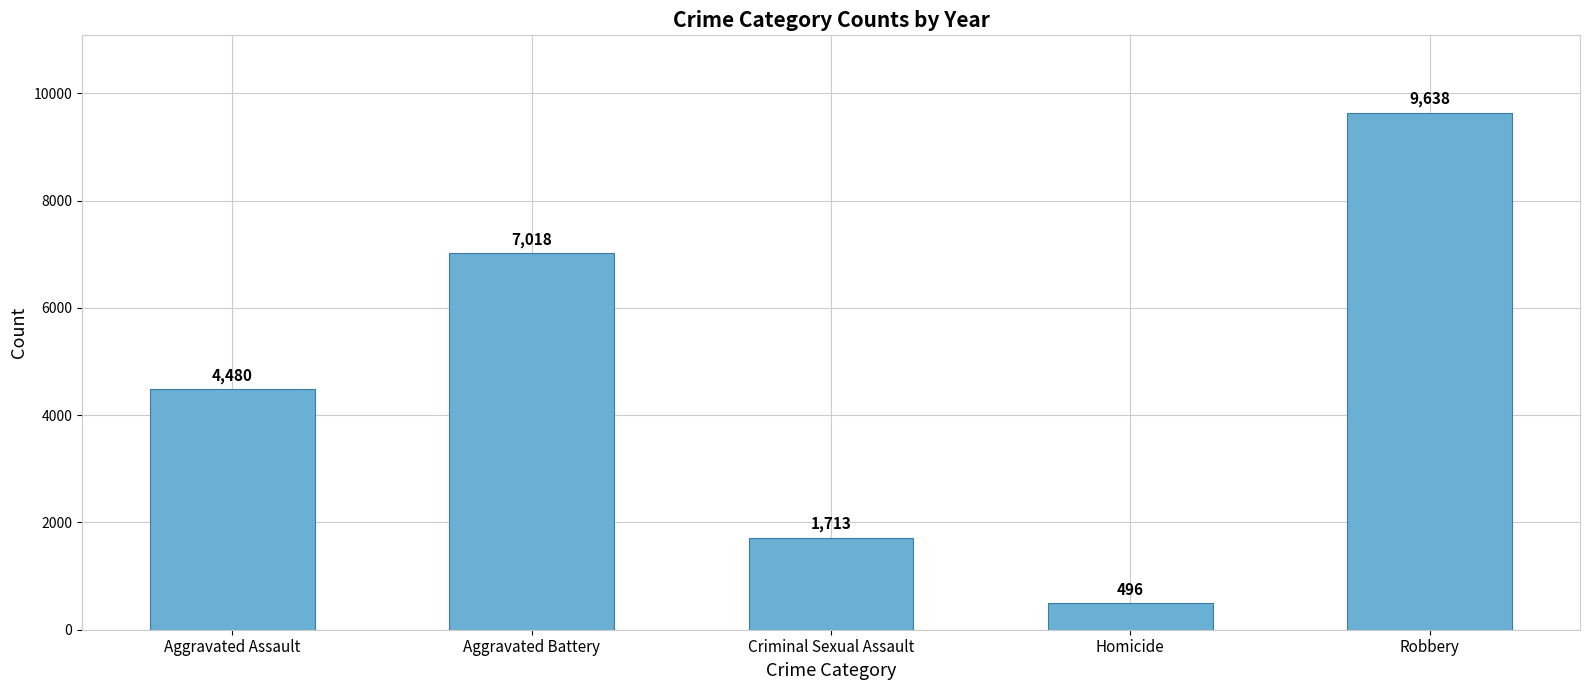

Is it true that the value at Aggravated Battery is 10601?

False